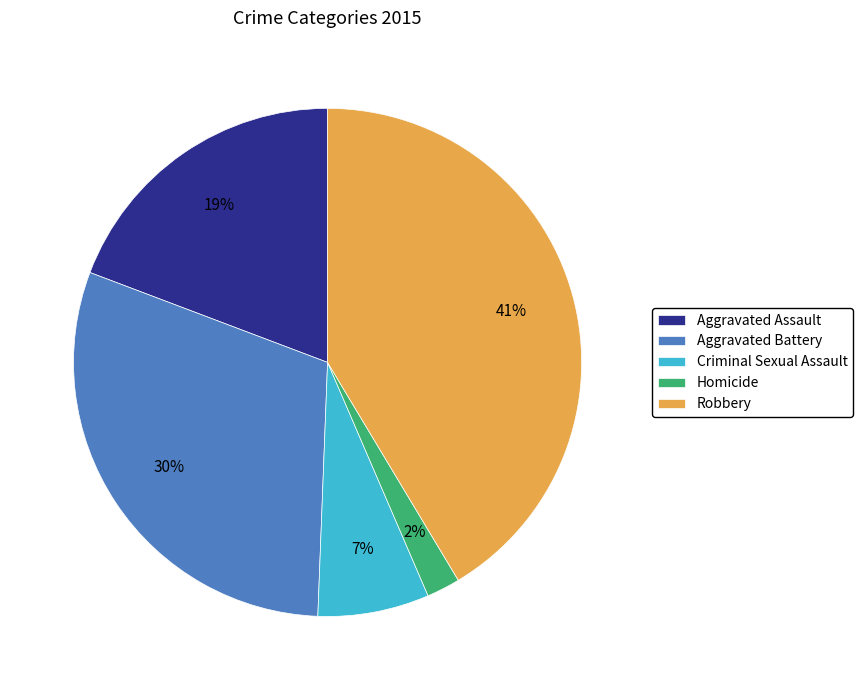

Which has a higher value, Robbery or Homicide?

Robbery